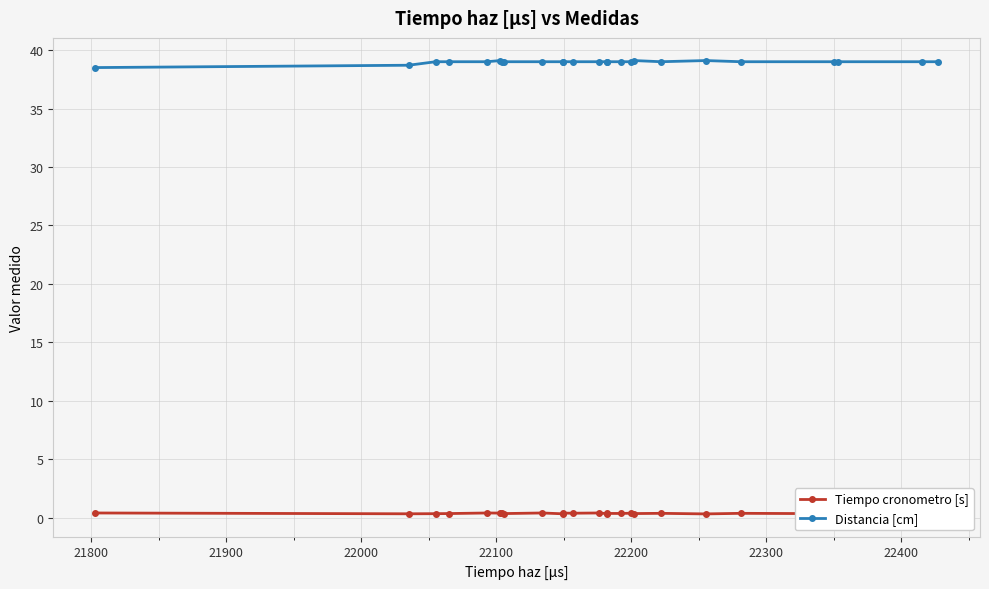

Is it true that Tiempo cronometro [s] equals 0.7 at 12?

False